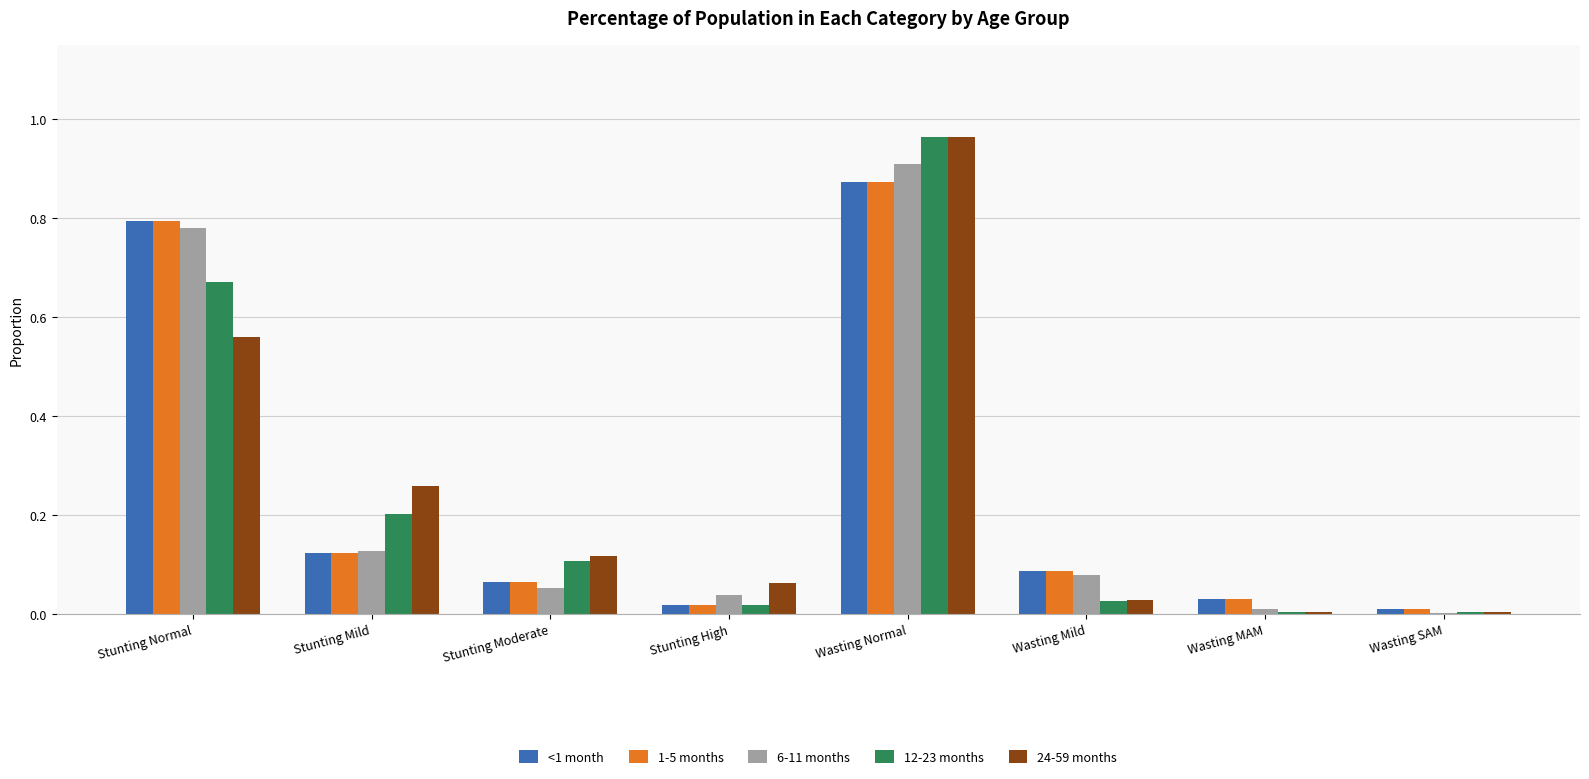

Is it true that 6-11 months equals 0.1 at Stunting Mild?

True